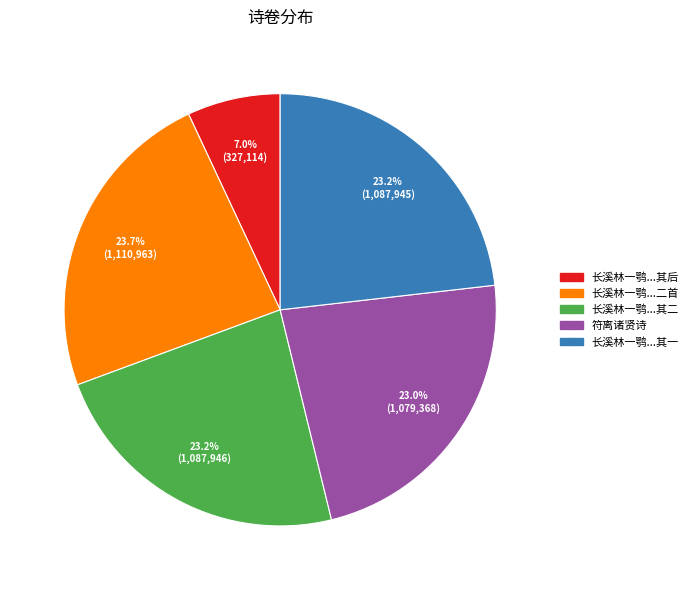

How many segments does this pie chart have?

5